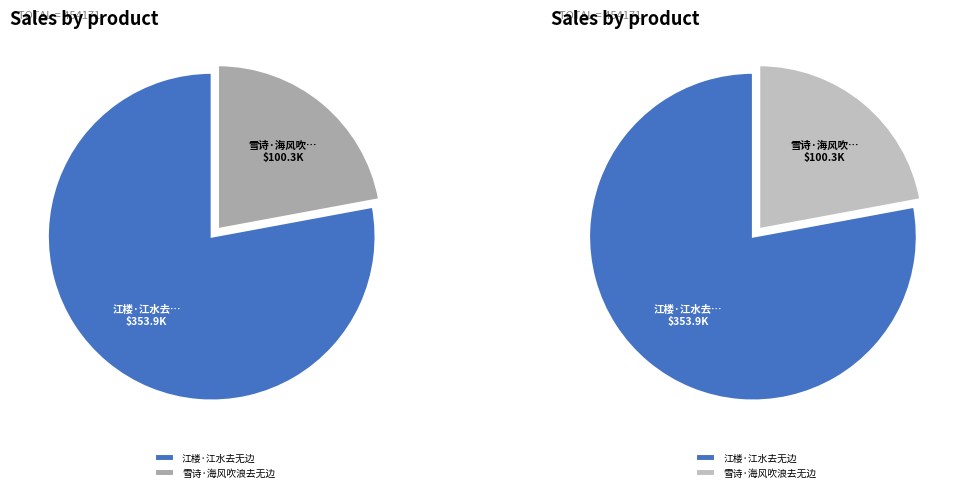

Is there any slice that represents more than half of the pie?

Yes